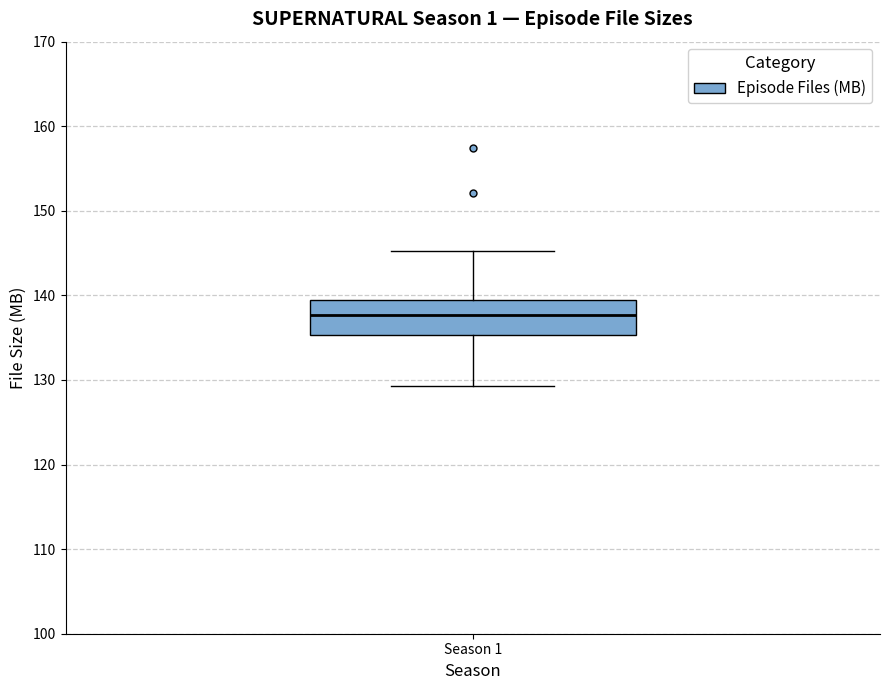

Transcribe this box plot: give where the median line is, the range the box spans, and where the two whiskers end, as read against the y-axis. The values are not printed on the chart, so give them approximately, as read against the axis.

median 138, box 135 to 139, whiskers 129 to 145